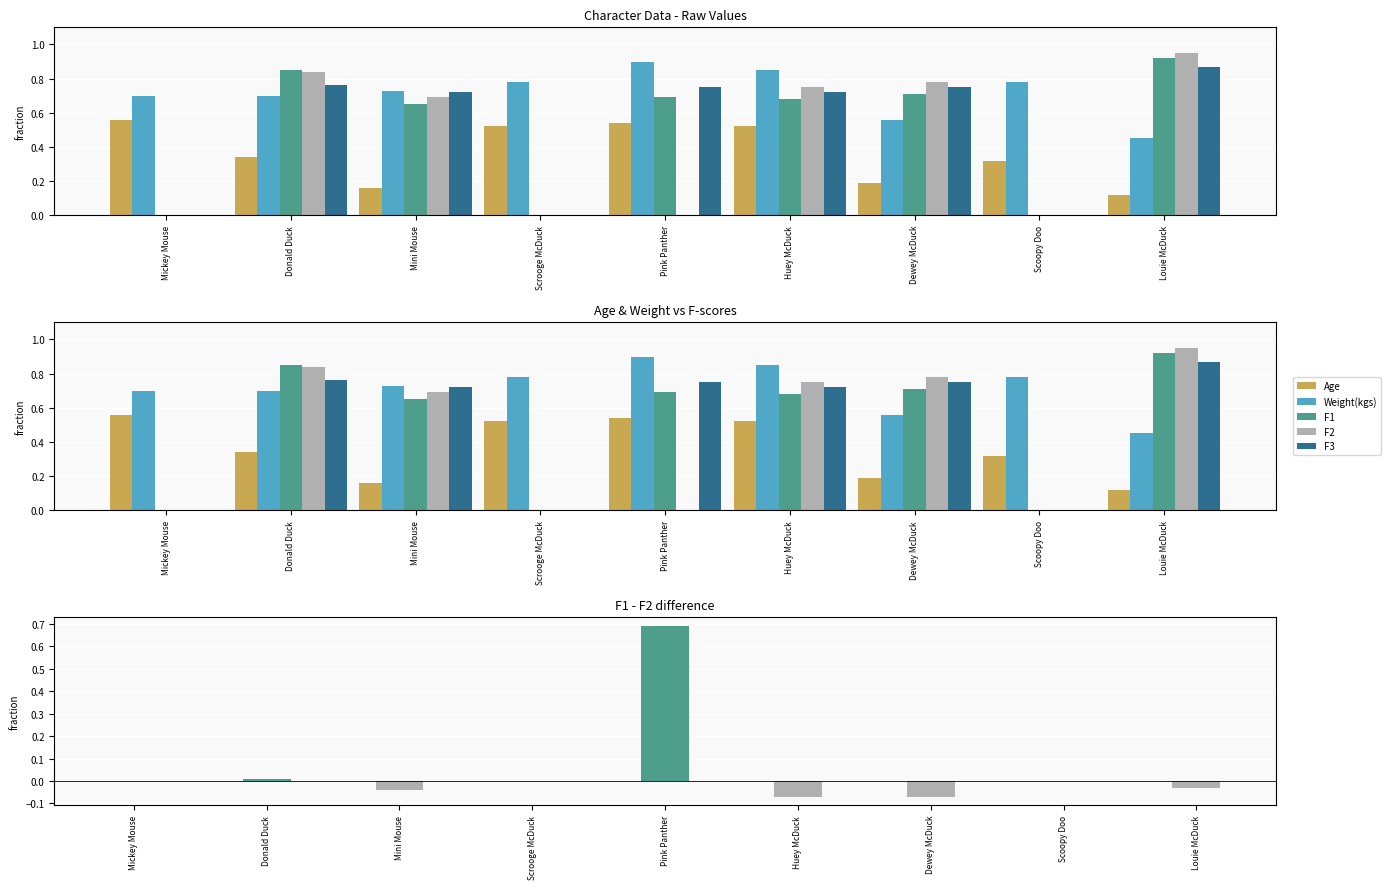

Between Mini Mouse and Dewey McDuck, which is larger?

Dewey McDuck